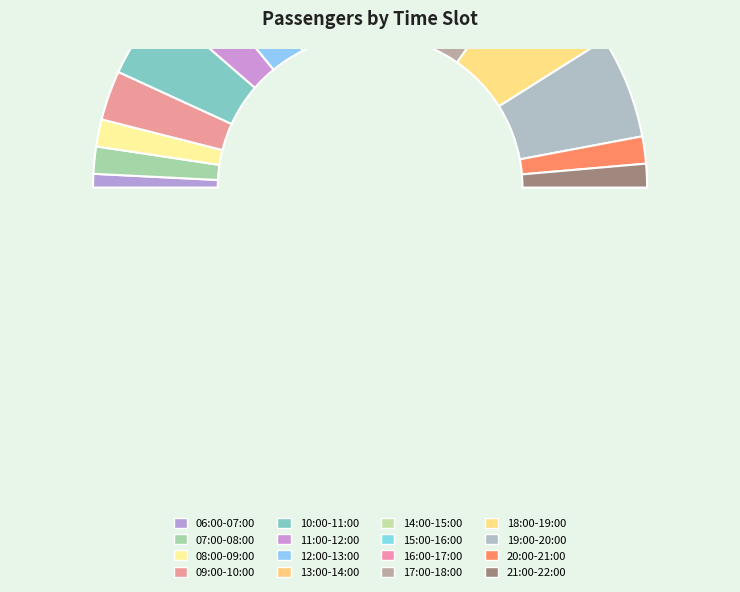

Between 20:00-21:00 and 17:00-18:00, which is larger?

17:00-18:00